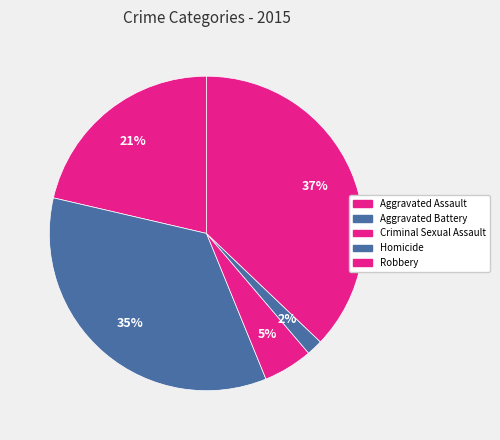

To the nearest percent, what is the difference between the largest and smallest slice percentages?

35%